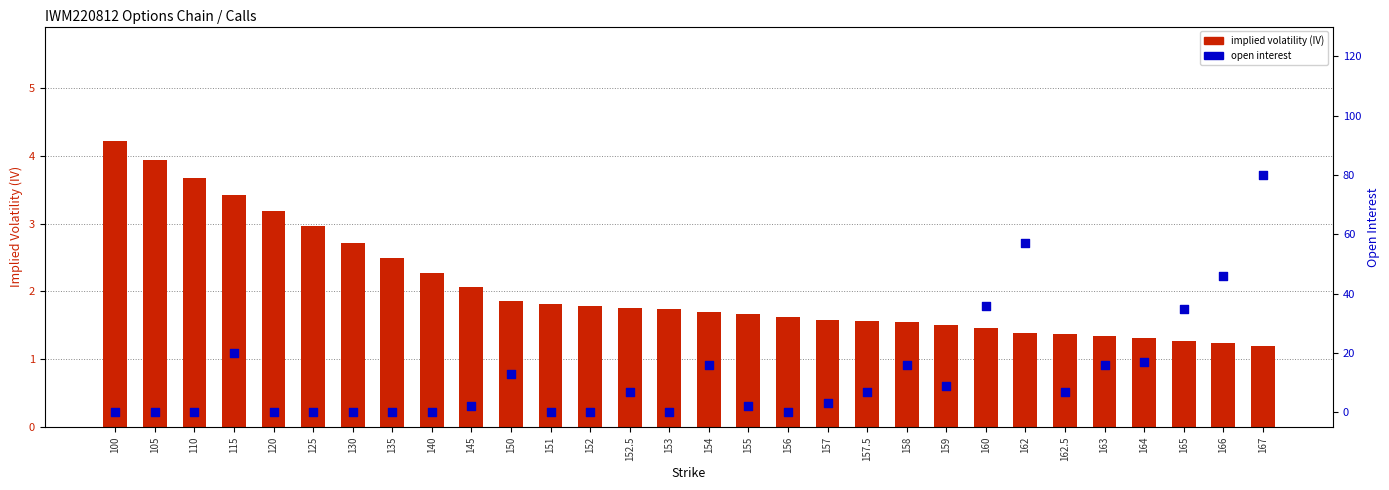

What is the total value across all series at 152?

1.8